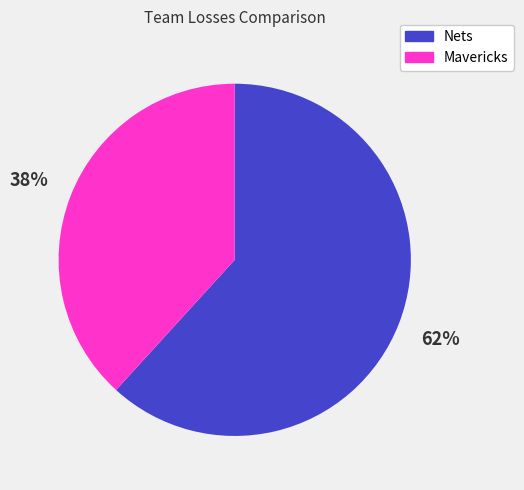

Does Mavericks represent more than half of the total?

No